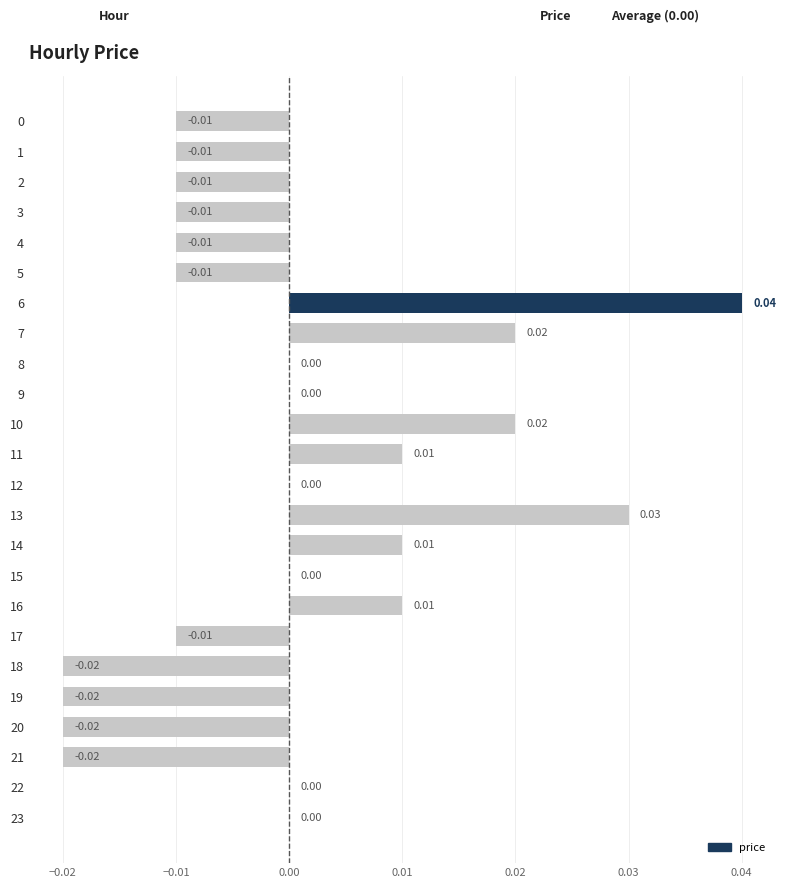

Between 9 and 4, which is larger?

9